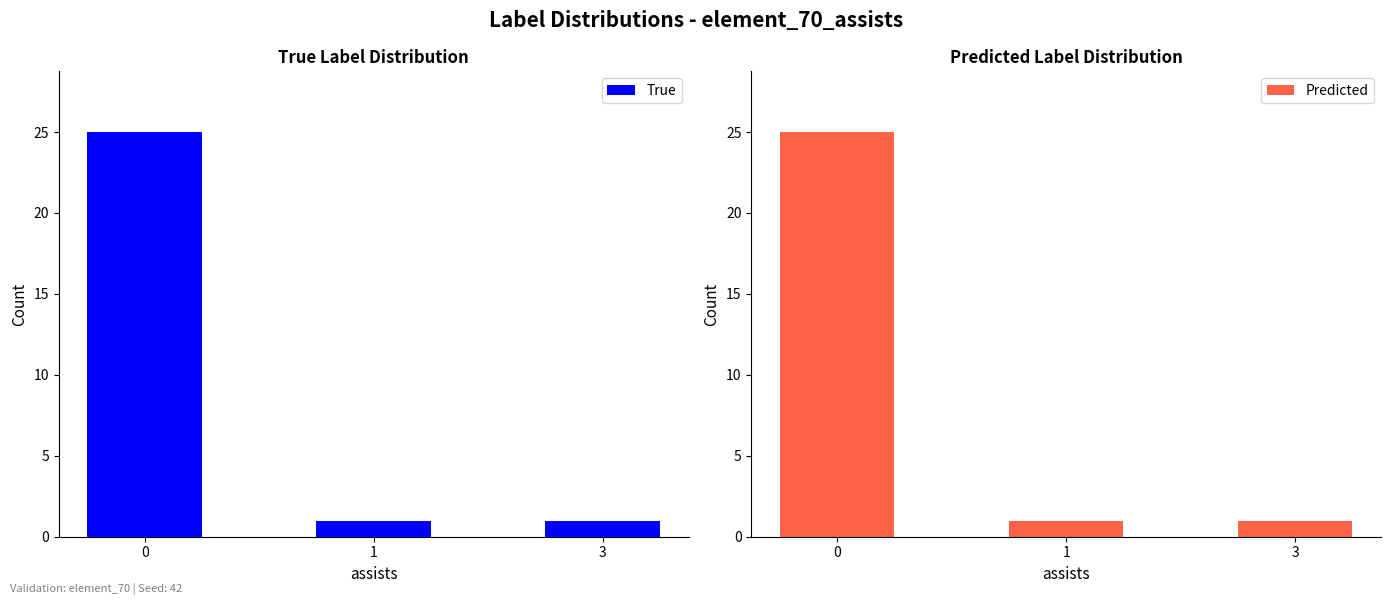

The value of True at 3 is 1. True or false?

True